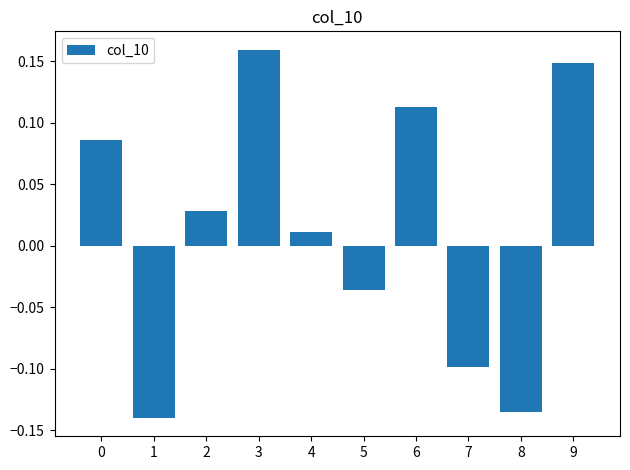

How many values are below zero?

4